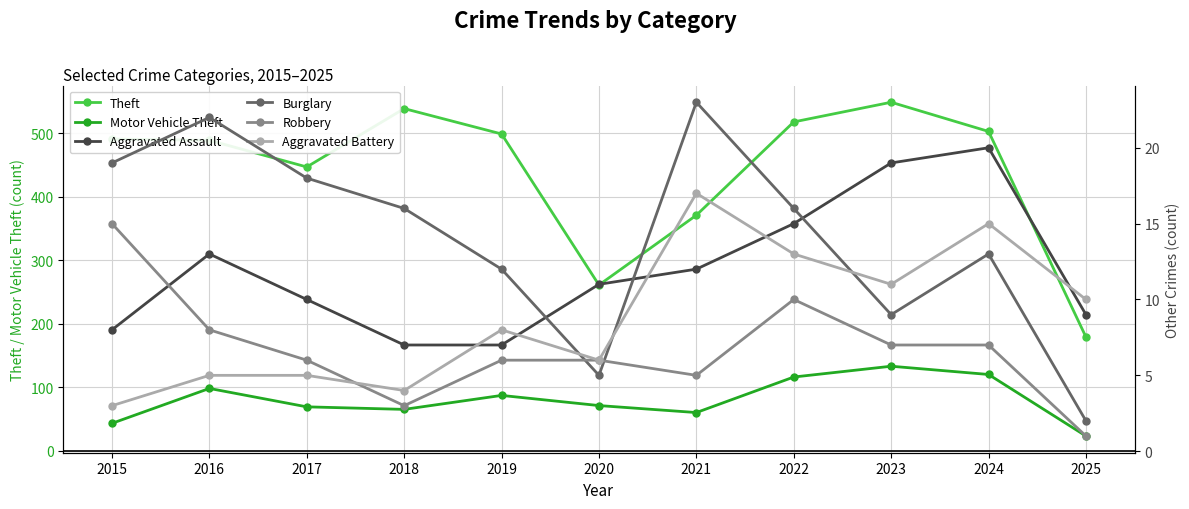

At how many categories does at least one series exceed 94?

11